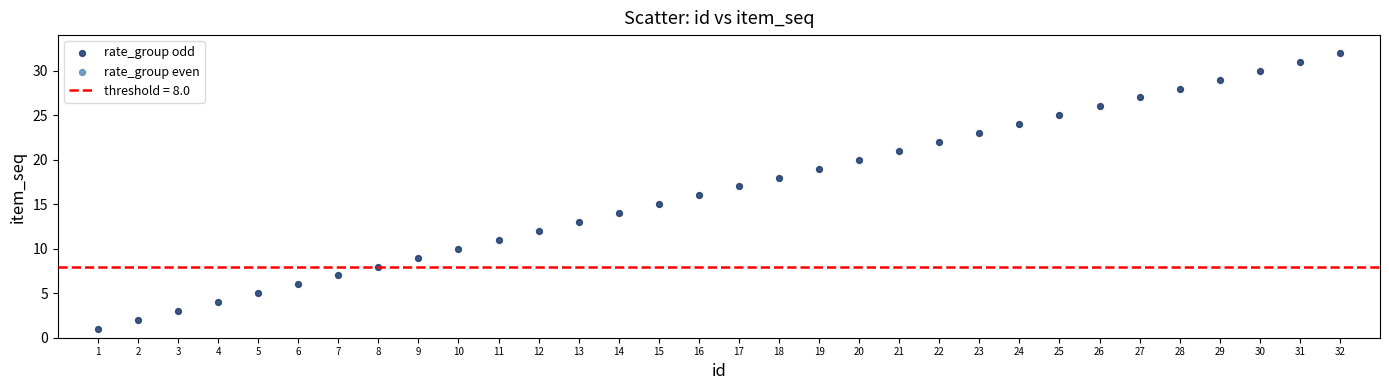

What is the range of X values (max minus min)?

31